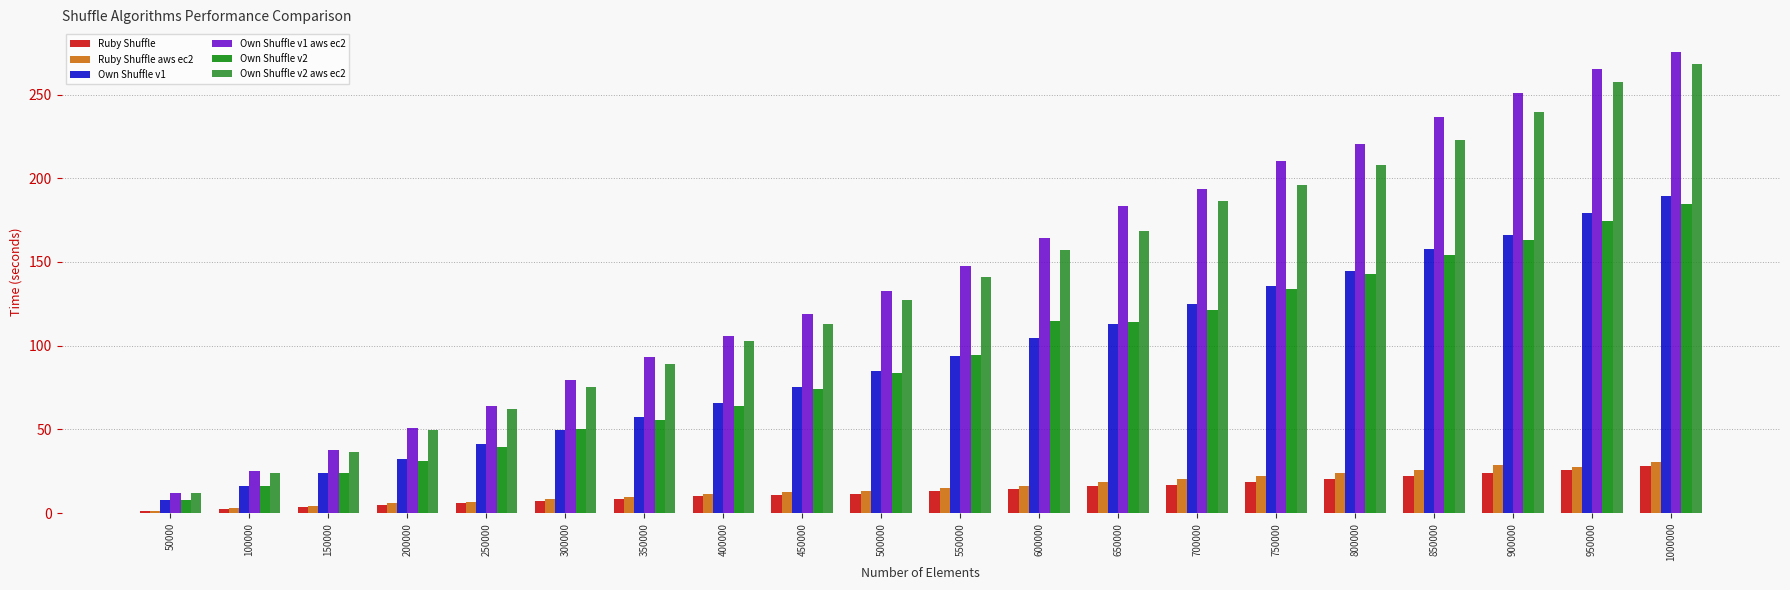

What is the greatest value displayed?

275.2